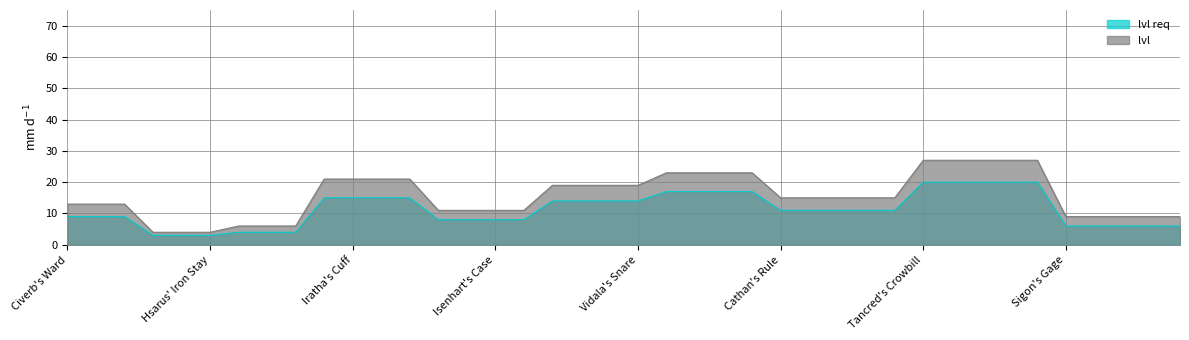

True or false: lvl has a value of 7 at Cathan's Mesh.

False